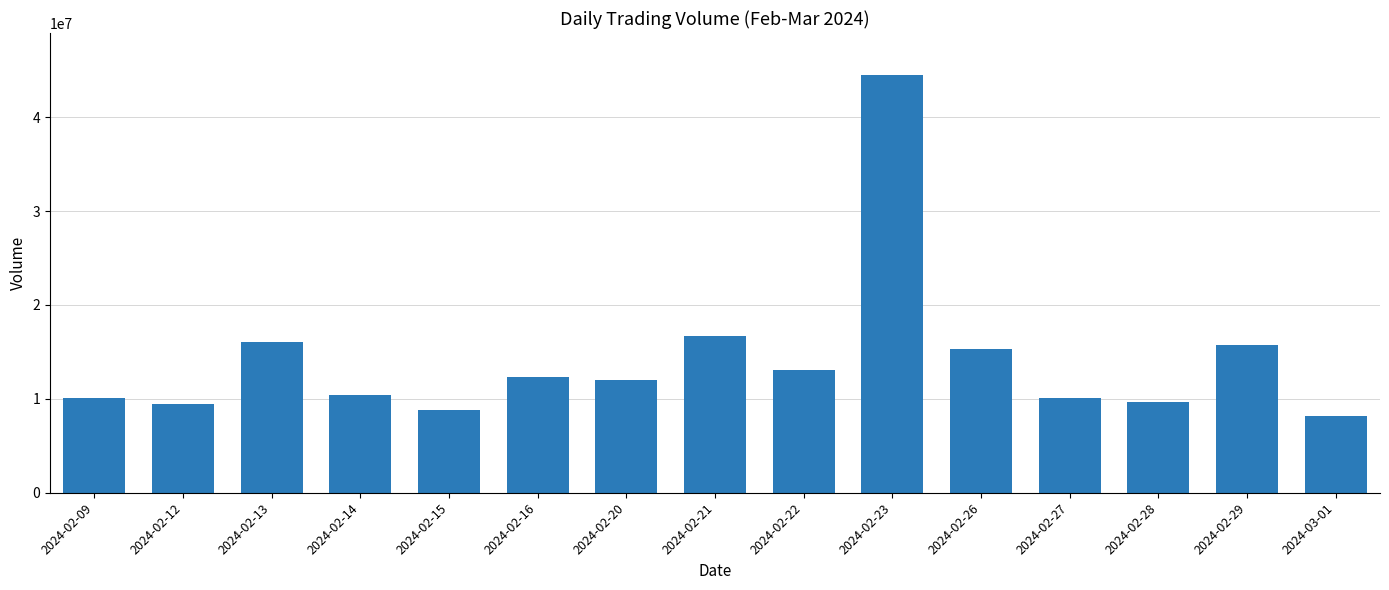

What is the ratio of the value at 2024-02-16 to the value at 2024-02-27?

1.2